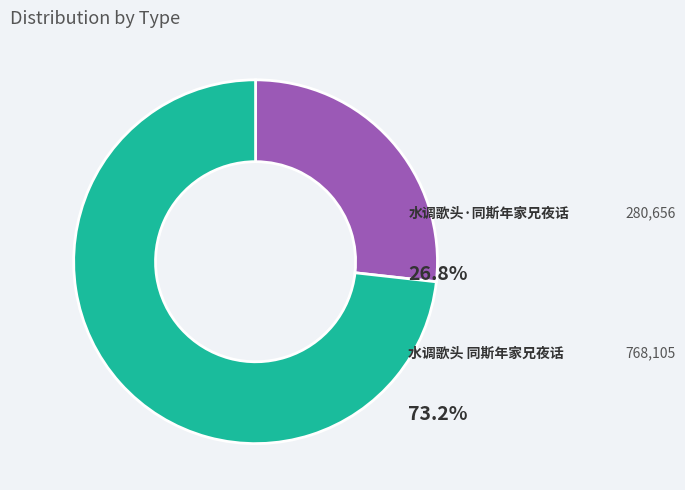

Combined, what portion of the pie is 水调歌头·同斯年家兄夜话 and 水调歌头 同斯年家兄夜话?

100.0%